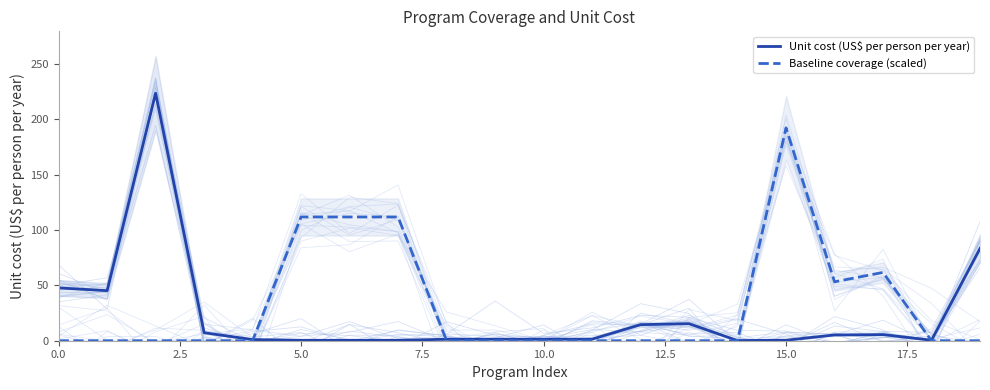

True or false: Unit cost (US$ per person per year) has a value of 1.7 at 10.0.

False